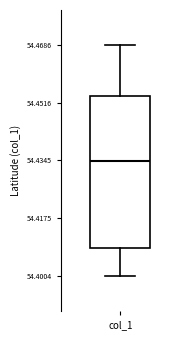

Where does the lower whisker of the box for col_1 end on the y-axis? The values are not printed on the chart, so give them approximately, as read against the axis.

54.400